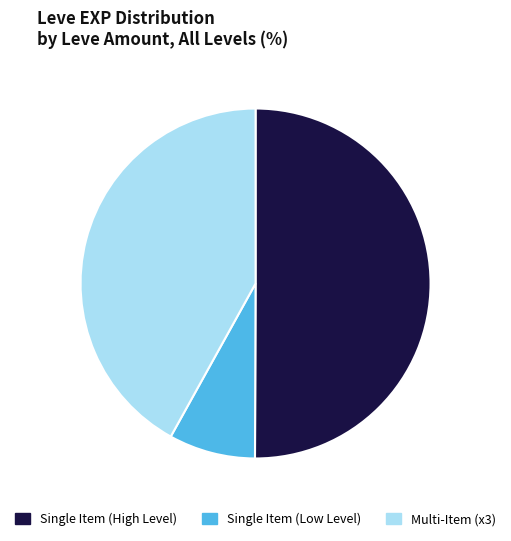

The Single Item (Low Level) slice represents 1% of the pie. True or false?

False